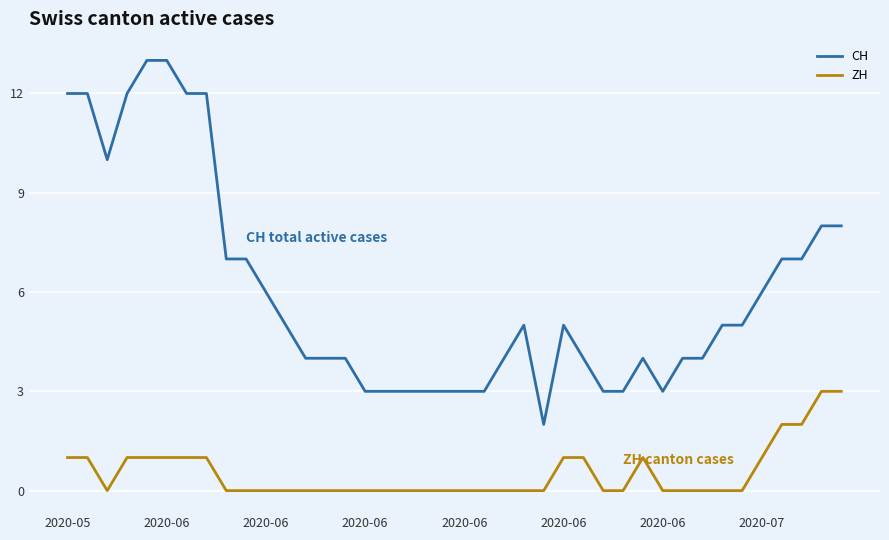

What is the difference between the maximum and minimum values in the ZH series?

3